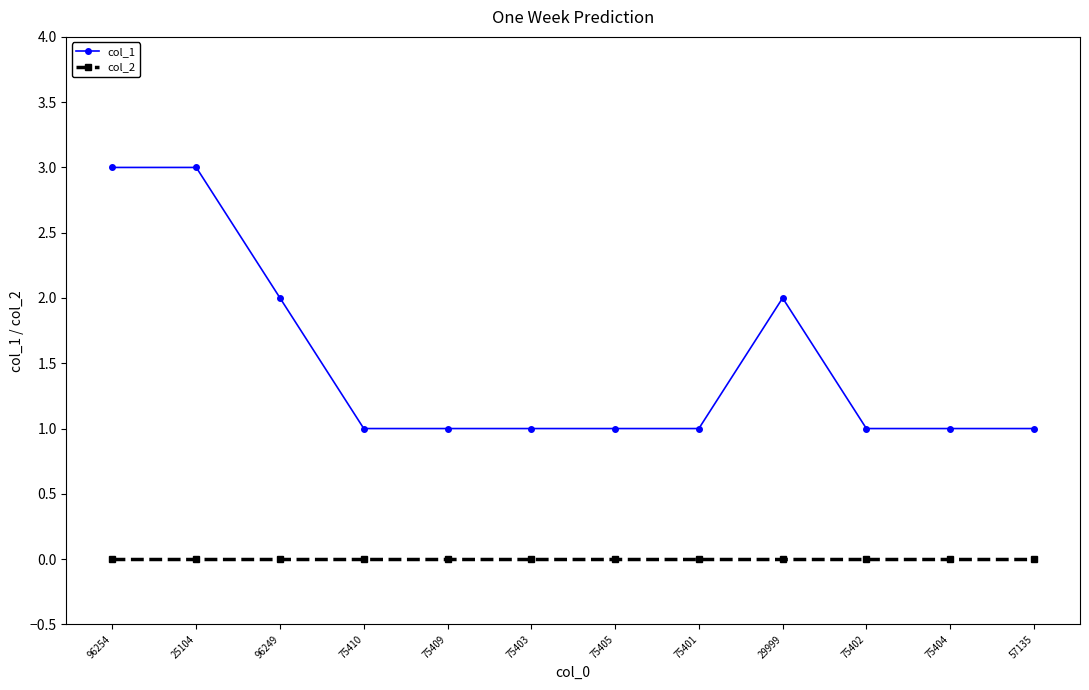

What is the difference between the highest and lowest values at 96249?

2